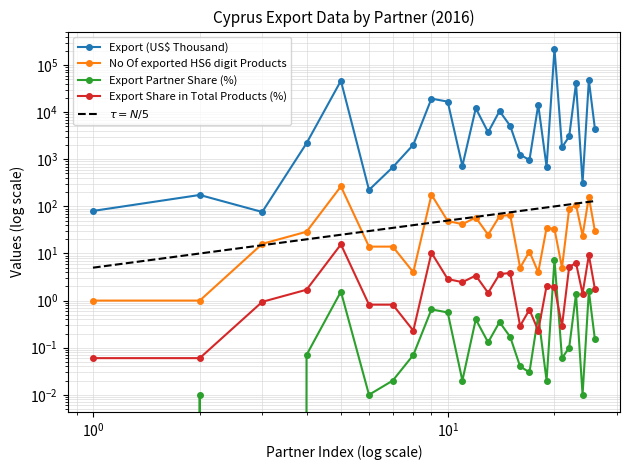

Count the number of data series in this chart.

4